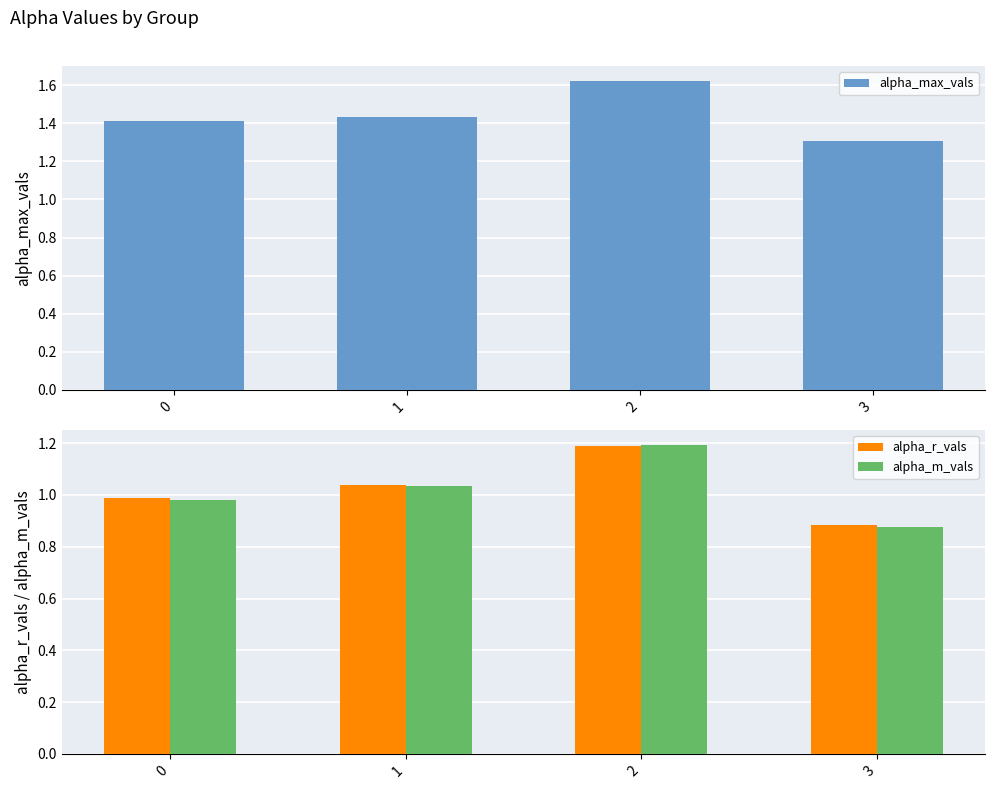

What is the spread (max minus min) of values at 3?

0.4